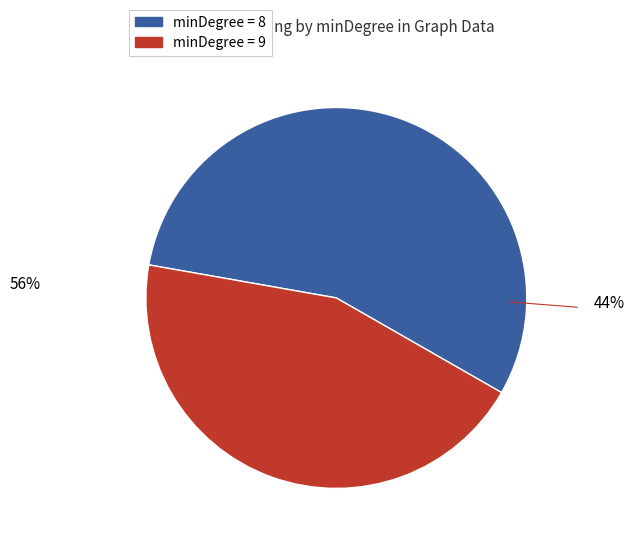

To the nearest percent, what is the difference between the minDegree_8 and minDegree_9 slice percentages?

11%